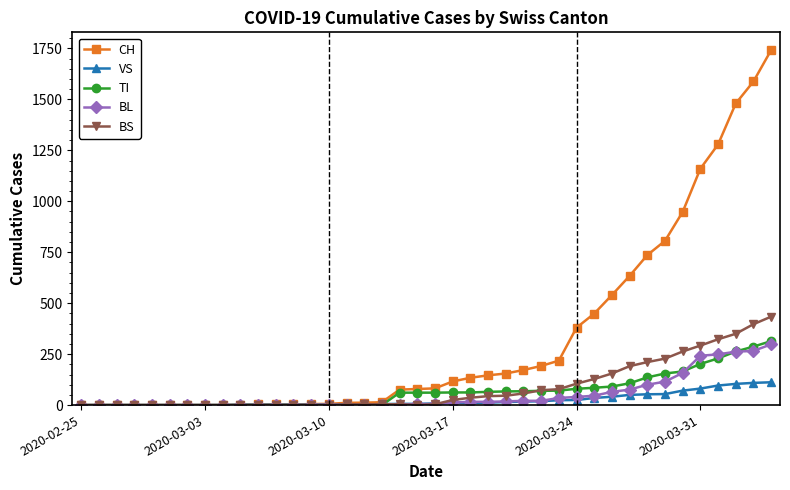

Which series has the largest range (max minus min)?

CH